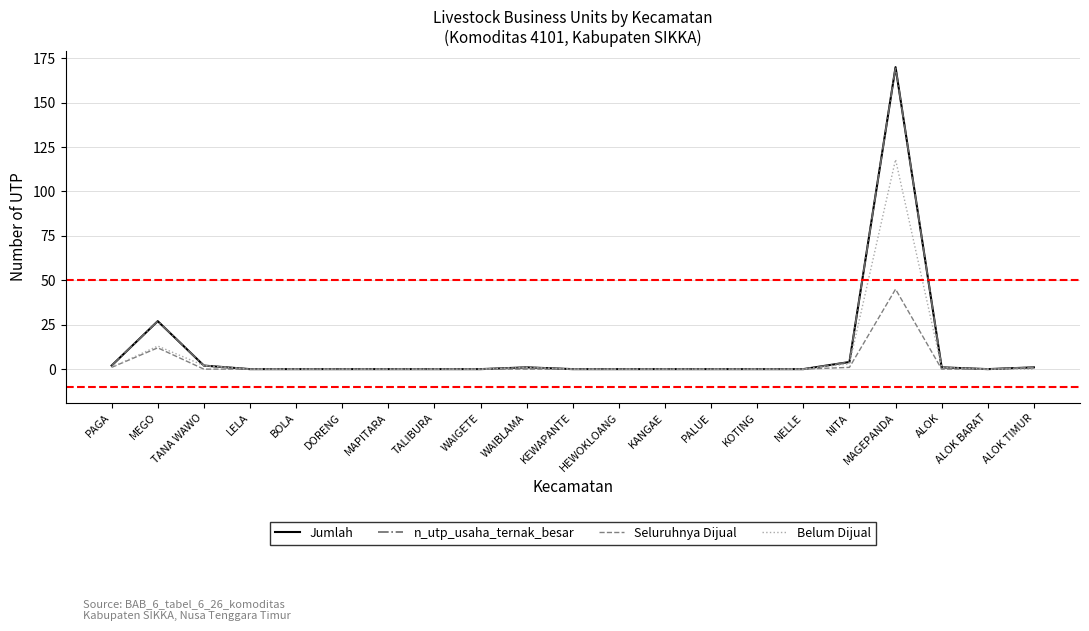

Does the chart display data point markers on the line(s)?

No